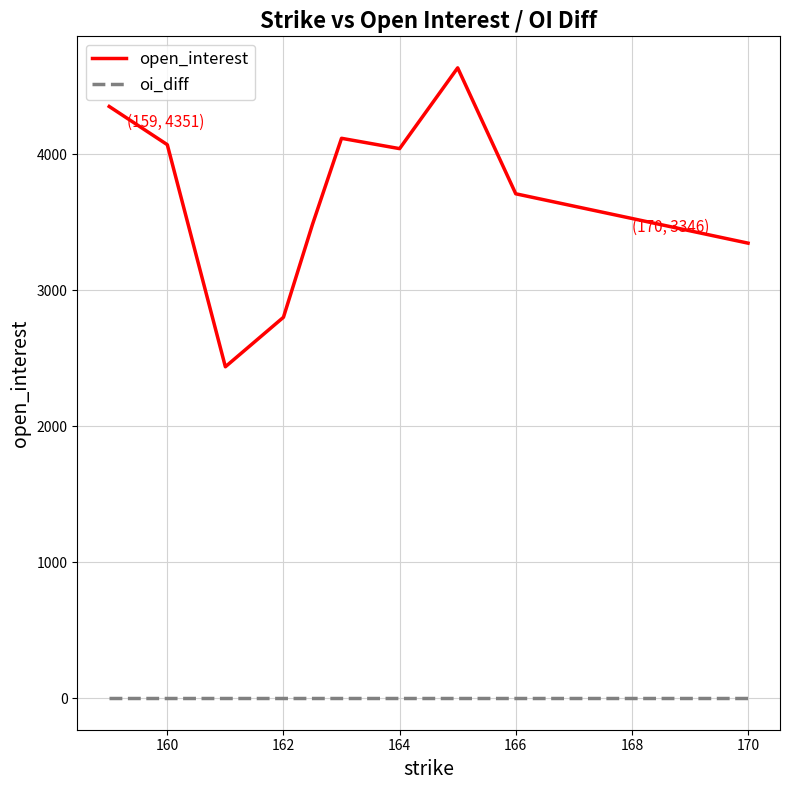

Reading right to left, what are all the values shown in this chart?

open_interest: 3346	3709	4635	4041	4117	3484	2801	2437	4070	4351
oi_diff: 0	0	0	0	0	0	0	0	0	0